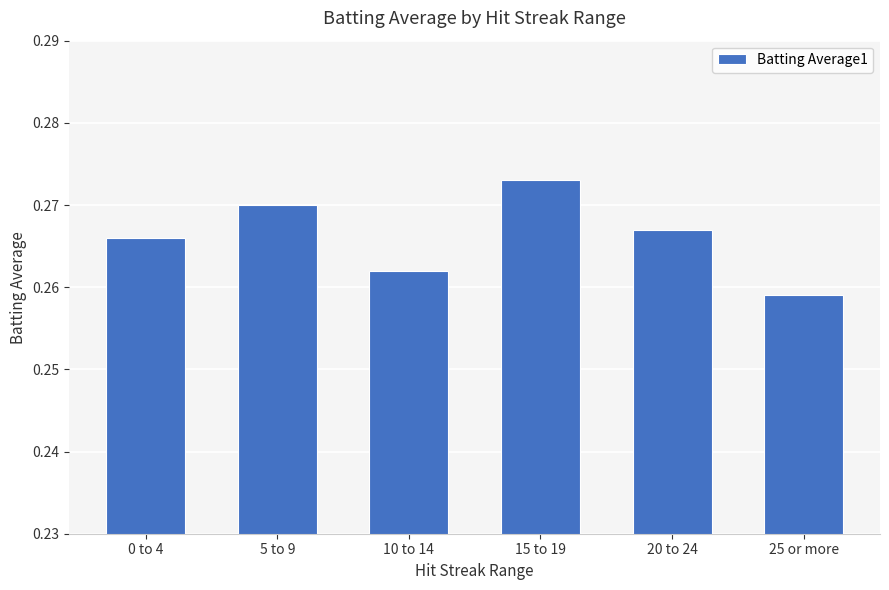

Which category has the lowest value across all series?

25 or more